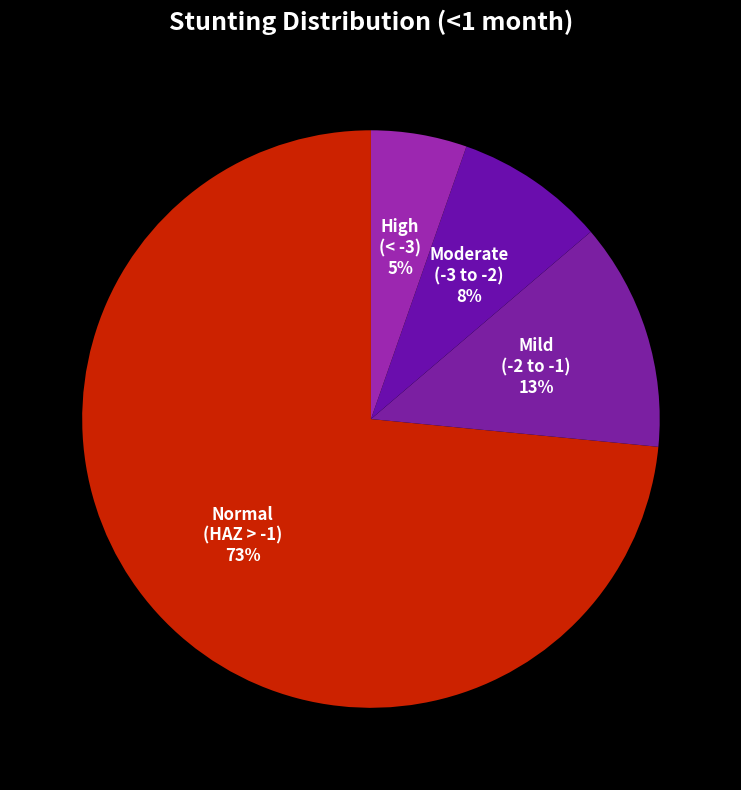

Rank the categories by value from highest to lowest.

Normal (HAZ-score > -1), Mild (HAZ-score between -2 and -1), Moderate (HAZ-score between -3 and -2), High (HAZ-score between < -3)